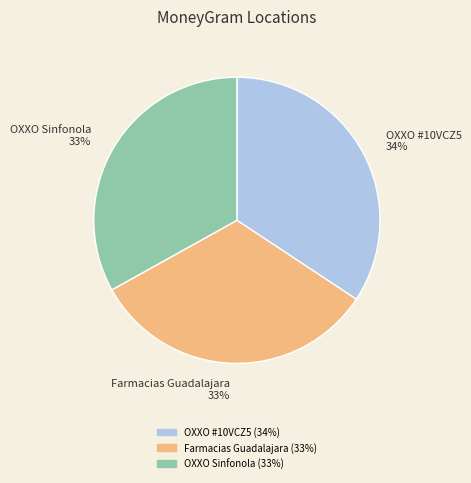

Approximately how many times larger is the value at Farmacias Guadalajara compared to OXXO #10VCZ5?

1.0